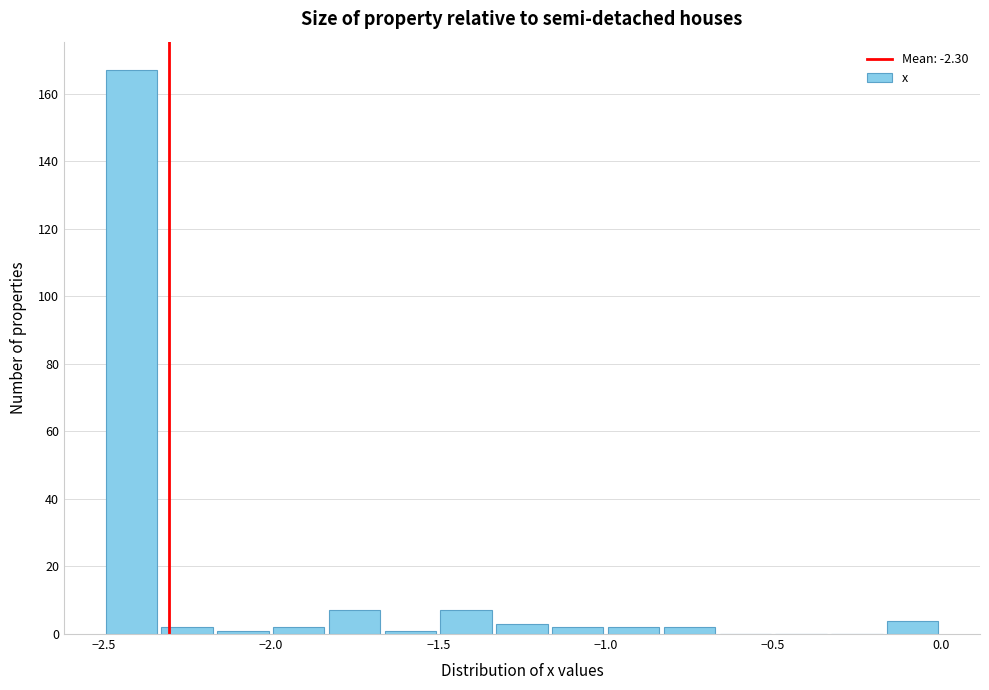

Read against the x-axis, roughly where is the centre of the tallest bar?

-2.40